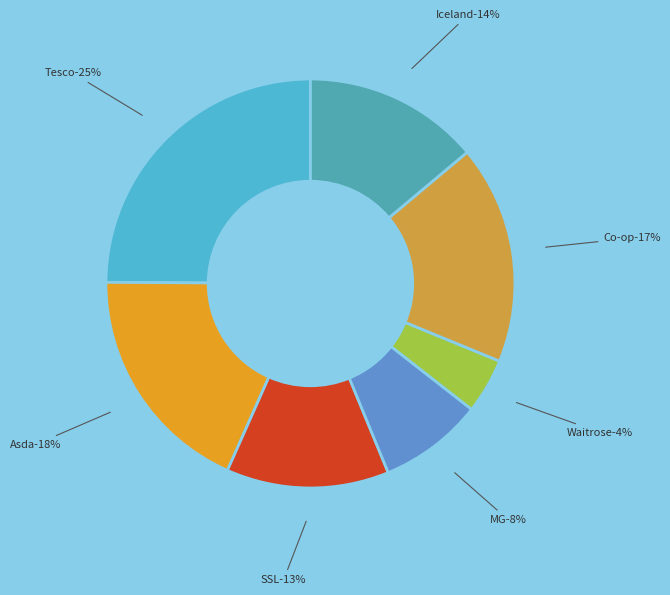

Which category has the biggest portion of the pie?

Tesco